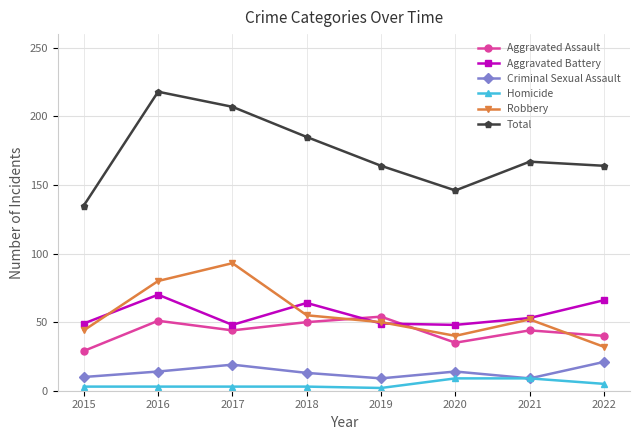

True or false: Aggravated Battery has a value of 49 at 2015.

True